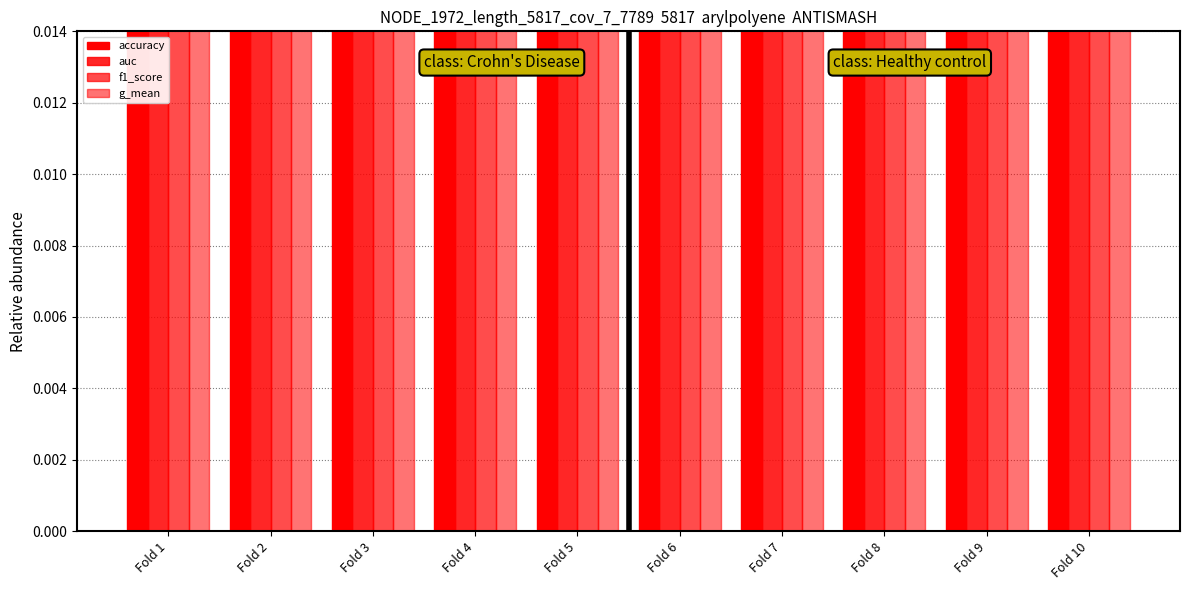

Is it true that f1_score equals 0.6 at Fold 5?

True